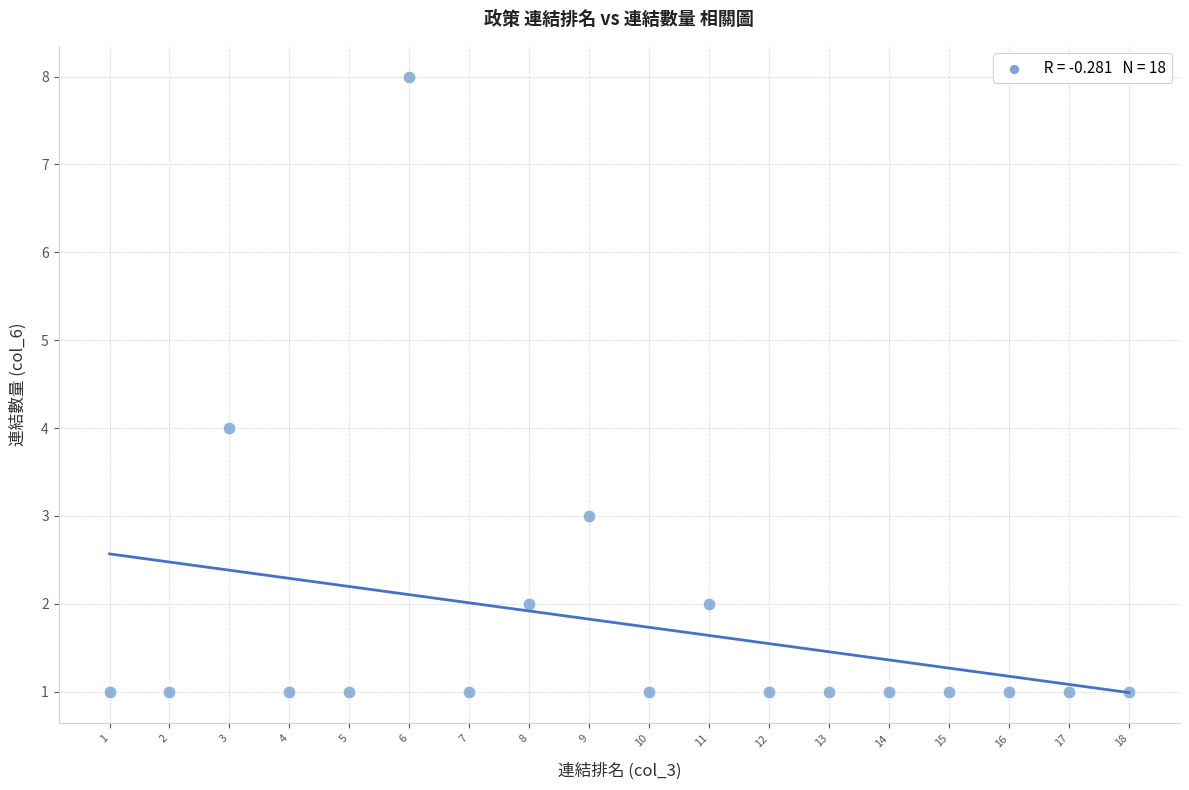

What is the range of X values (max minus min)?

17